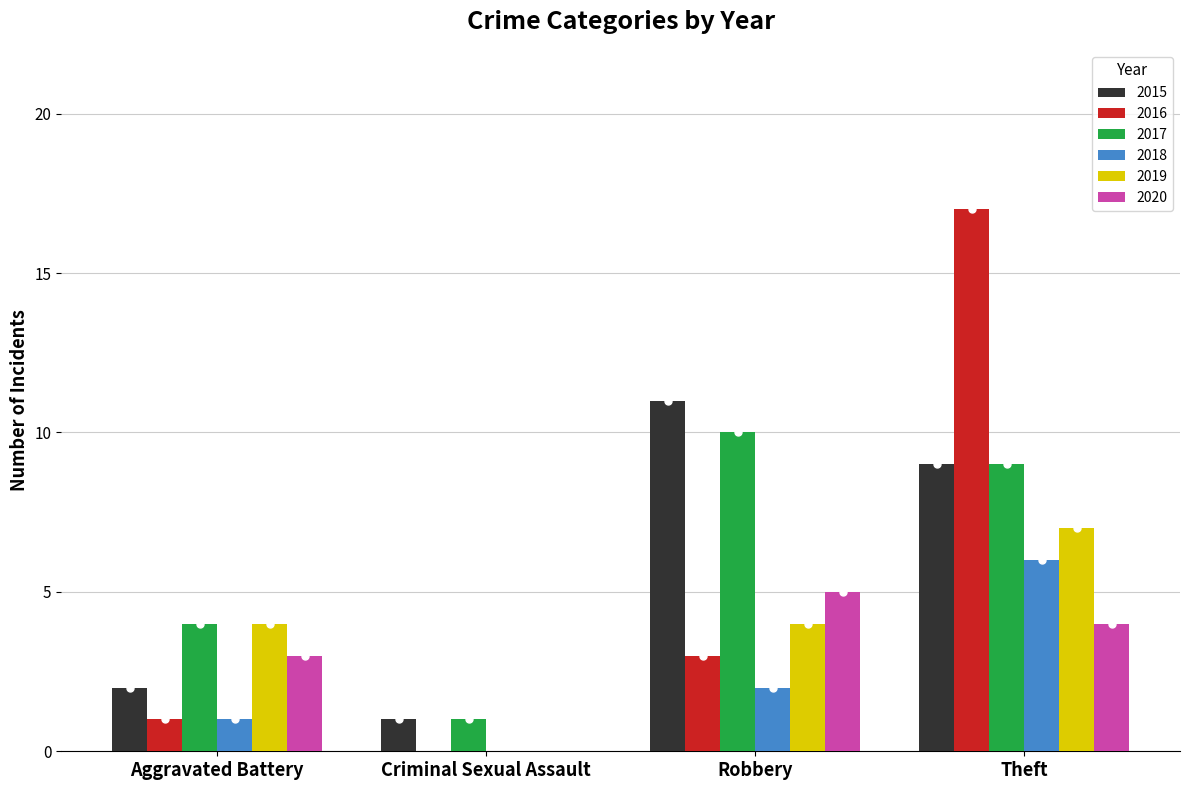

What is the average value of the 2018 series?

2